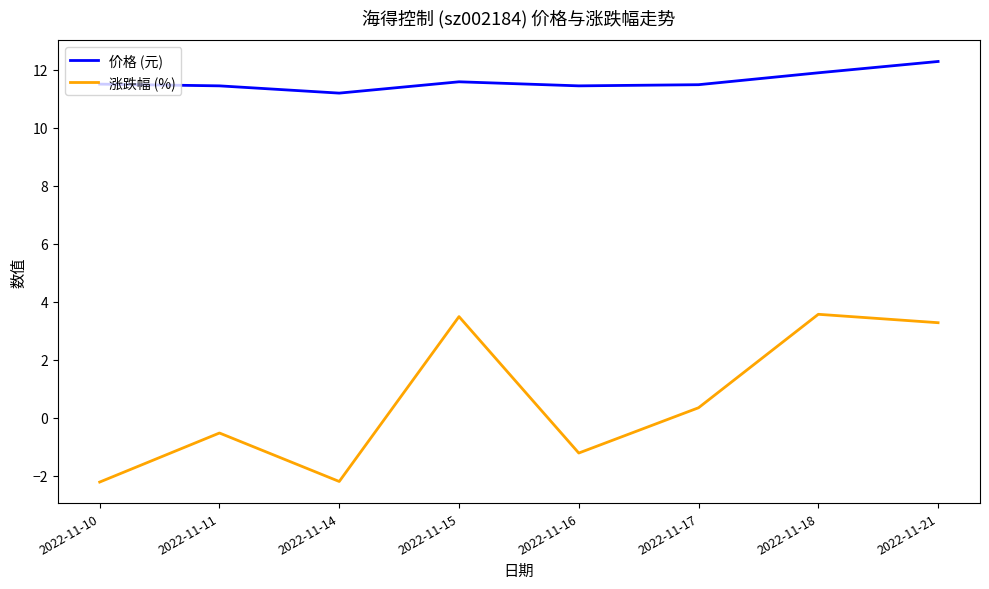

What is the sum of all 涨跌幅 (%) values?

4.6